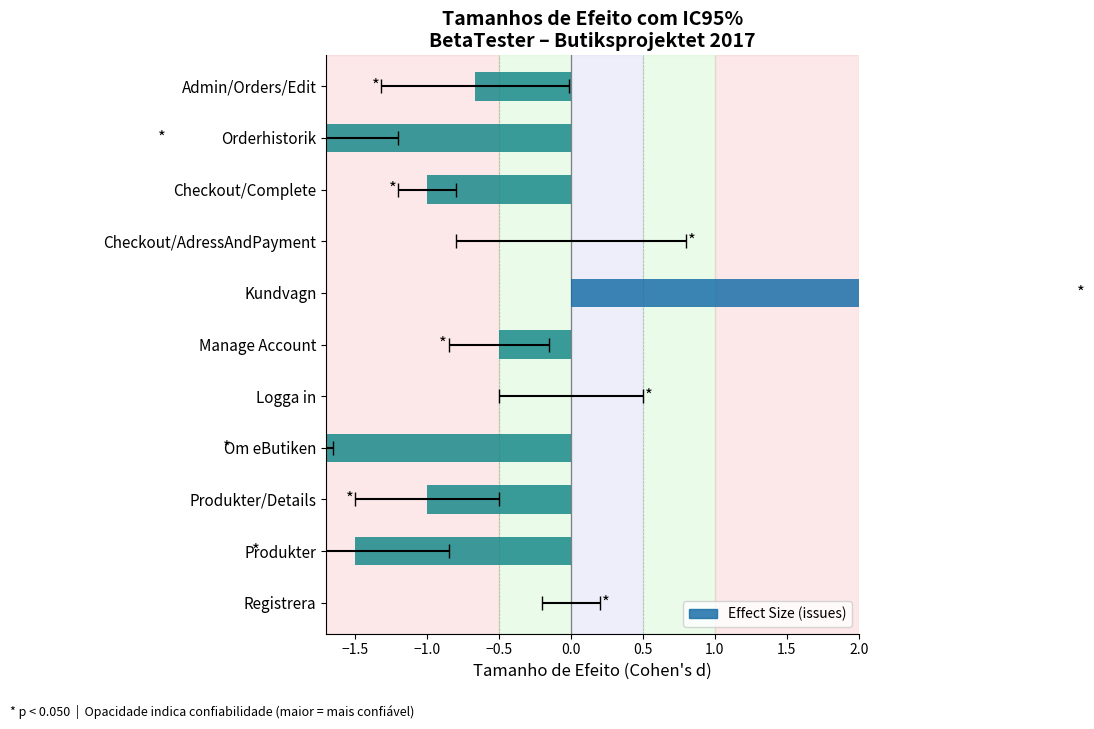

How many series are shown in this chart?

1